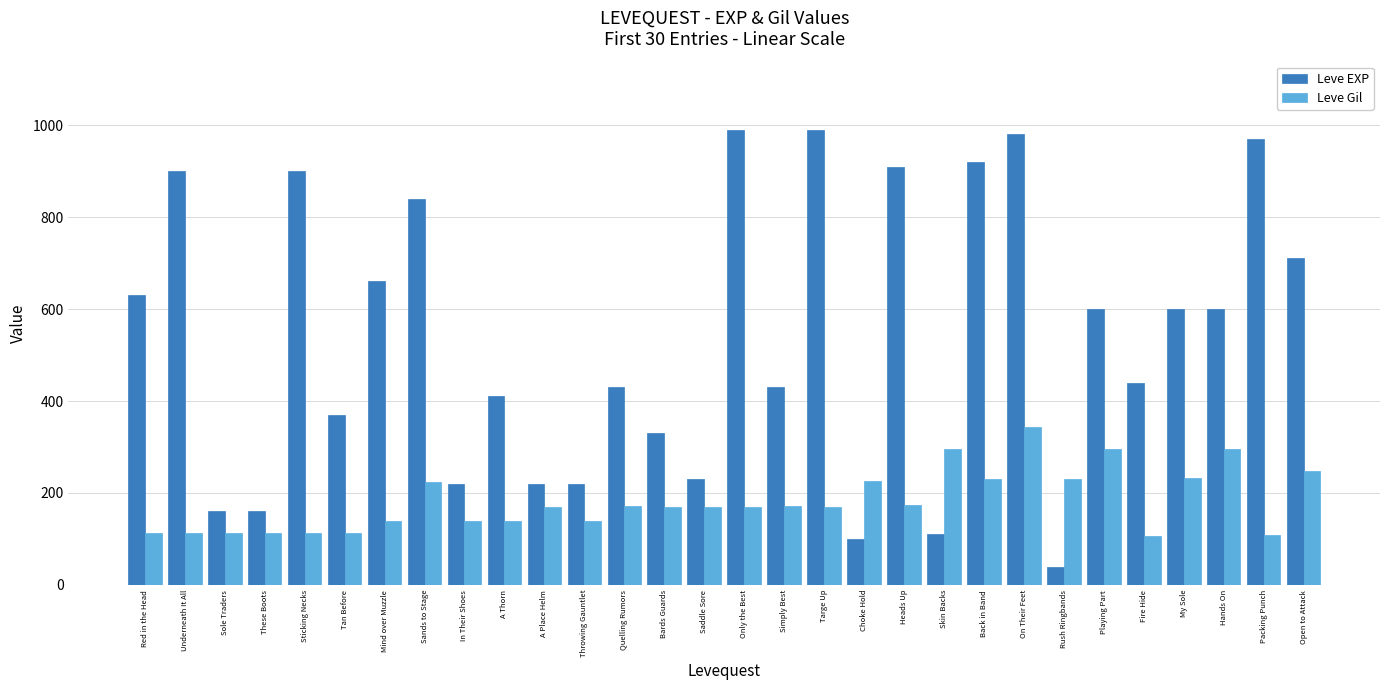

What is the label of the 3rd bar from the left?

Sole Traders